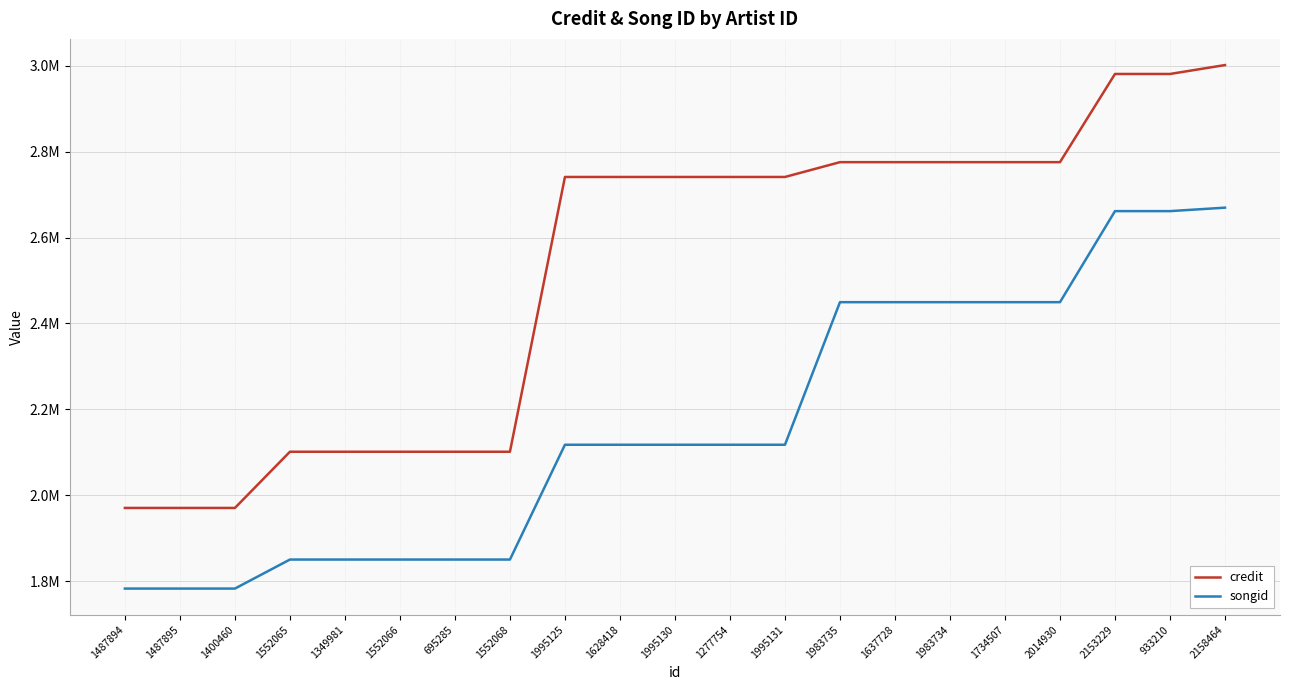

True or false: songid has more than 0 interior local peaks.

False